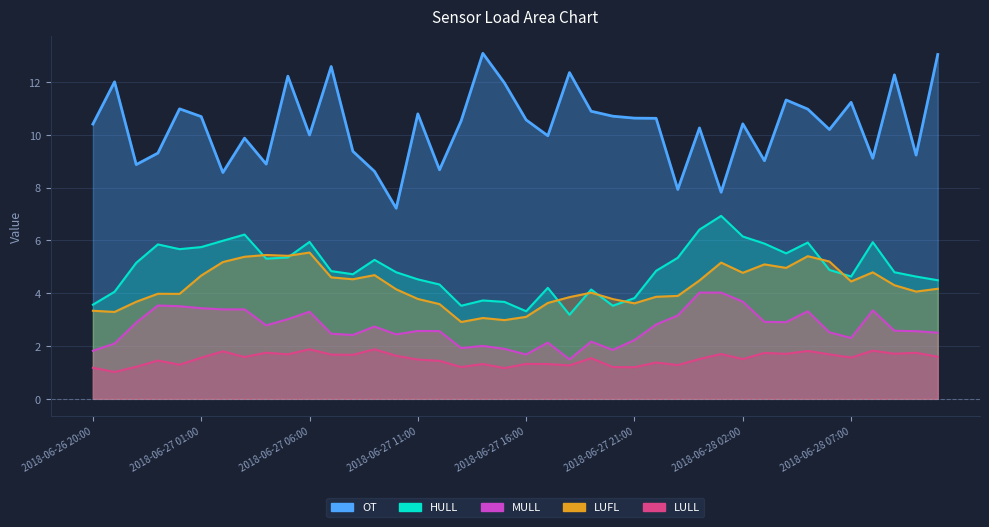

What is the difference between the maximum and minimum values in the LUFL series?

2.6